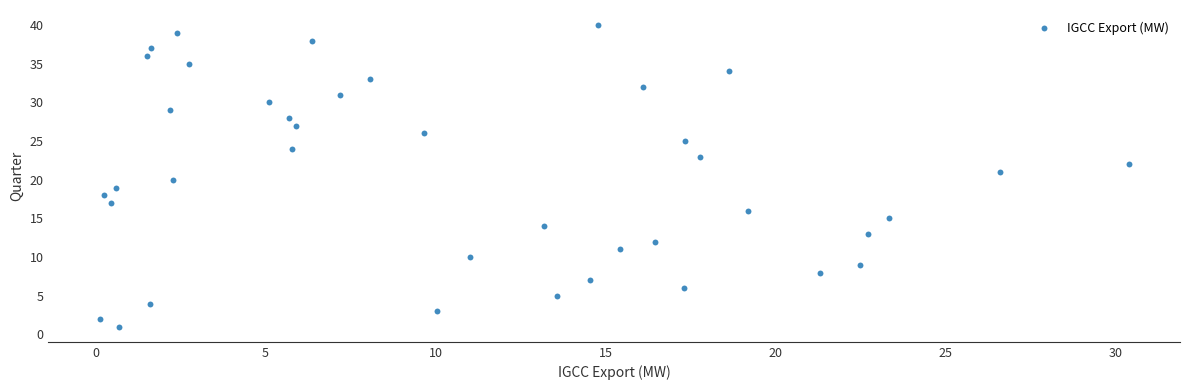

What is the range of Y values (max minus min)?

39